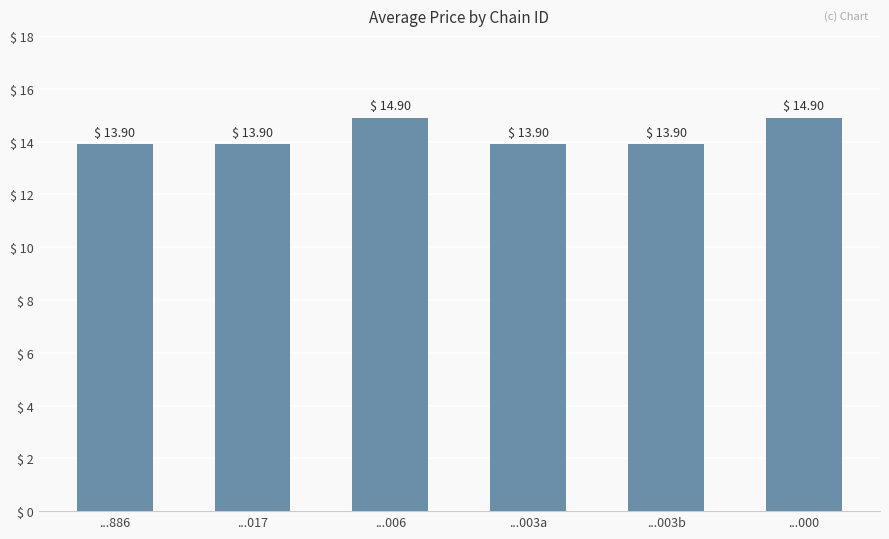

Reading left to right, extract all data points from this chart.

13.9	13.9	14.9	13.9	13.9	14.9